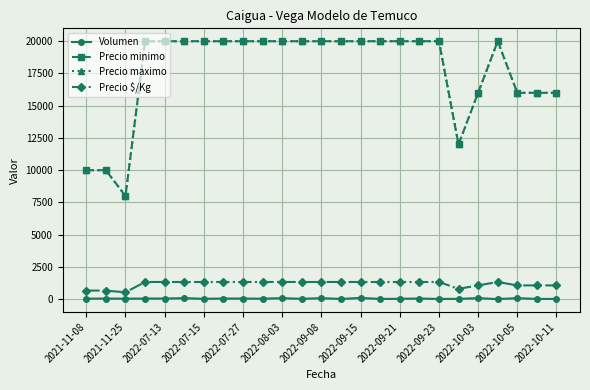

How many Precio $/Kg values are between 1067 and 1333?

21